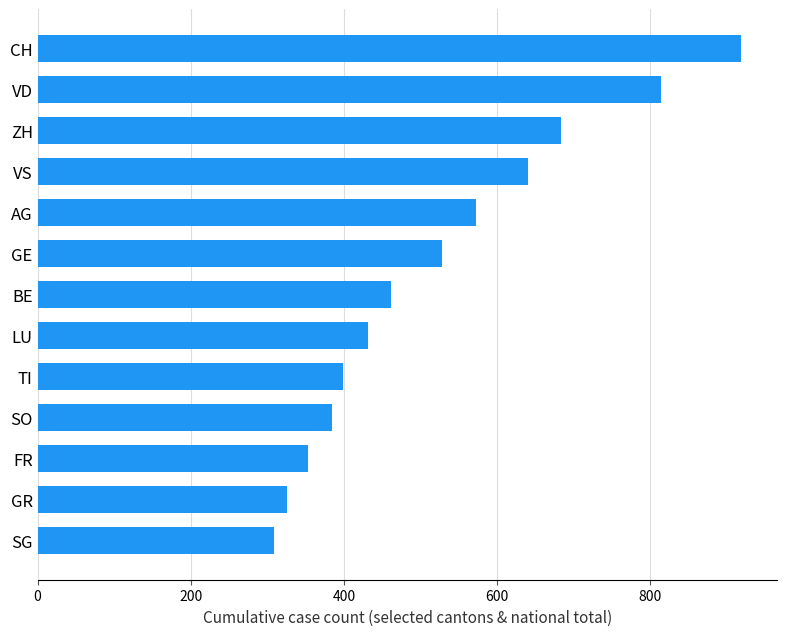

Reading top to bottom, transcribe all the data shown in this chart.

919	814	683	640	572	528	462	431	399	385	353	325	309